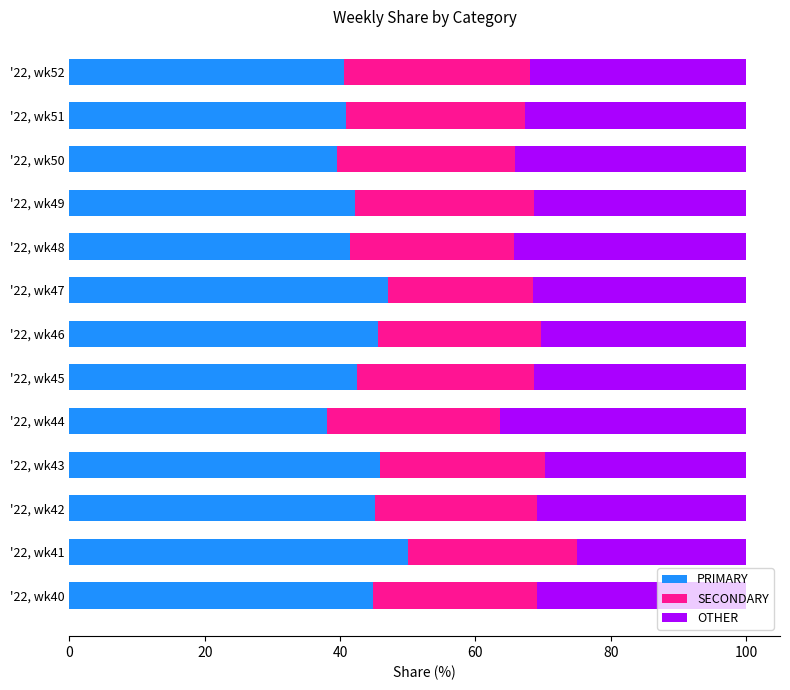

At which label does PRIMARY reach its peak?

'22, wk41